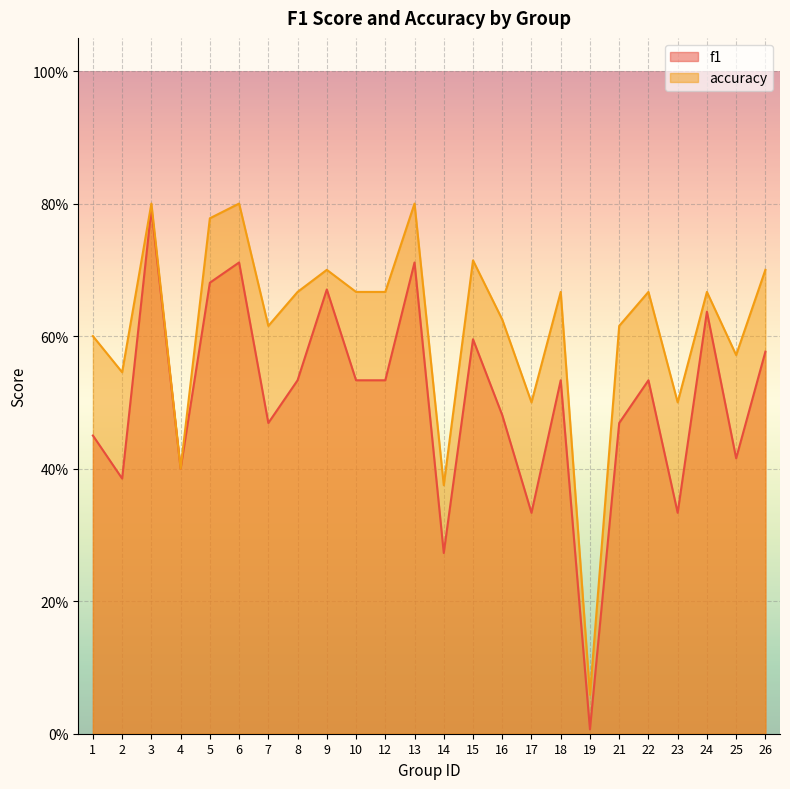

True or false: f1 and accuracy intersect in this chart.

False